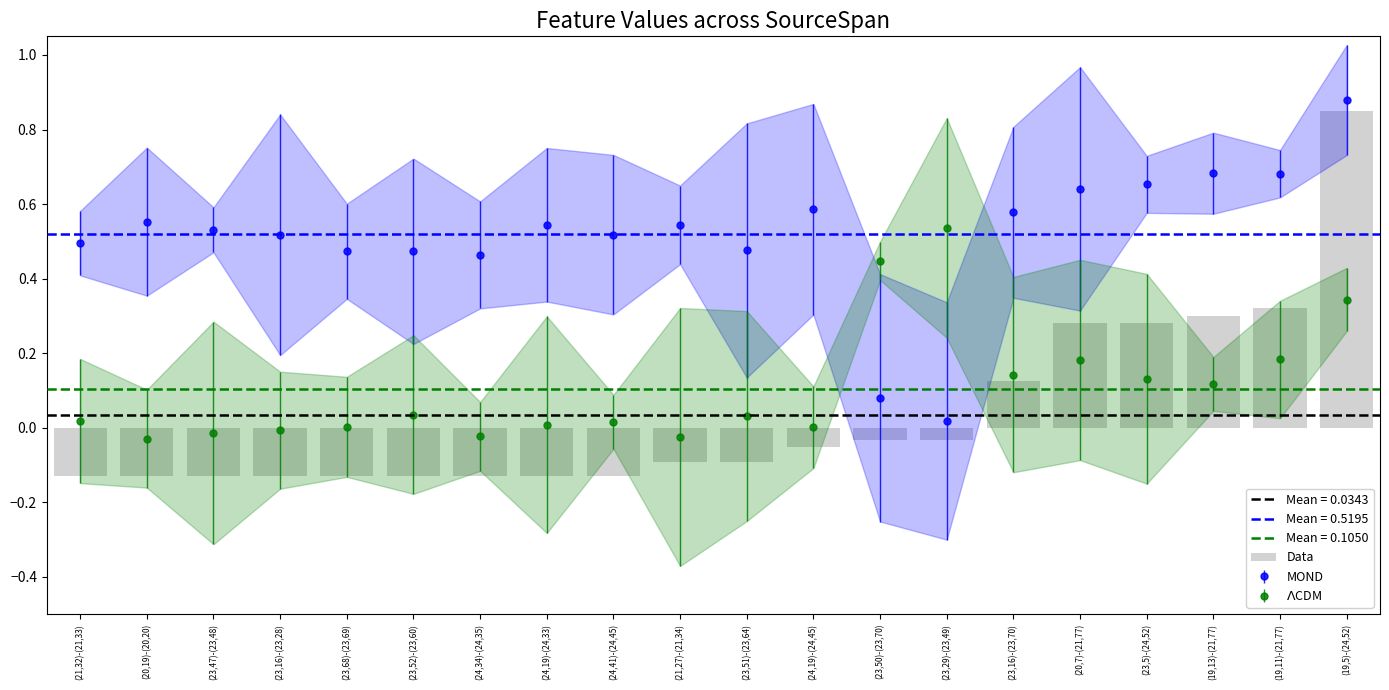

What is the difference between the maximum and minimum values?

1.0